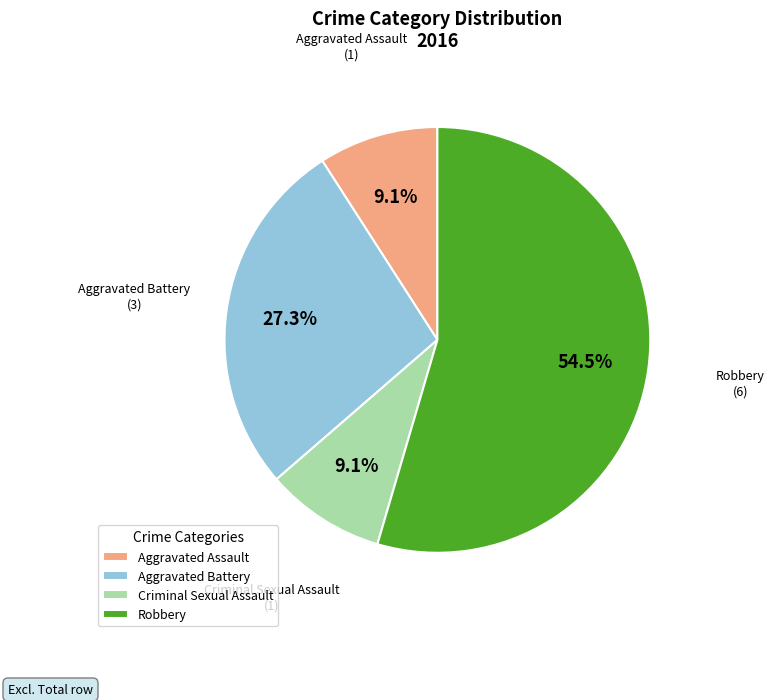

To the nearest percent, what percentage of the pie is Aggravated Assault?

9%